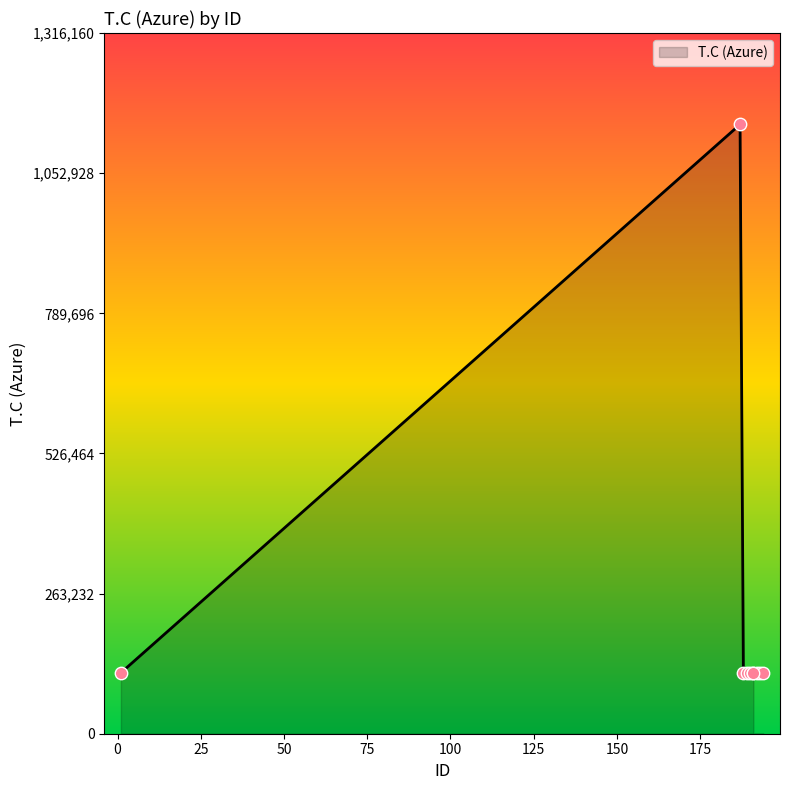

Approximately how many times larger is the value at 187 compared to 188?

10.0